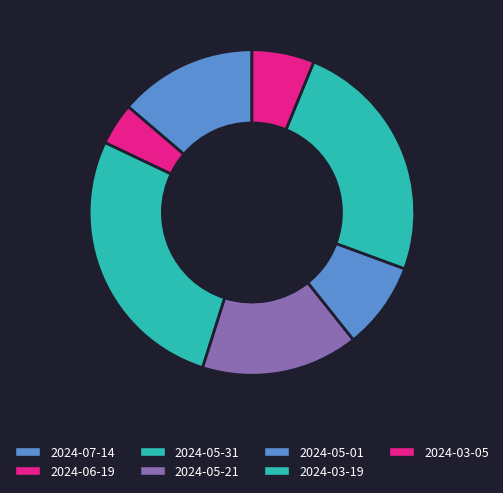

How many segments does this pie chart have?

7